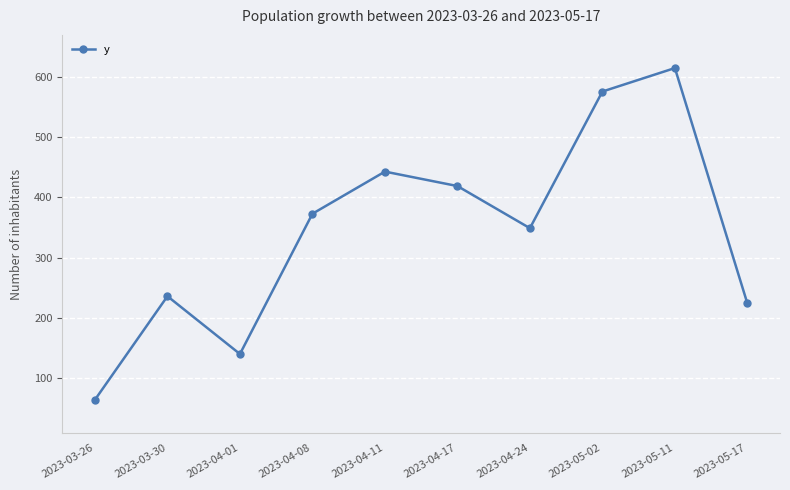

Rank the categories by value from lowest to highest.

2023-03-26, 2023-04-01, 2023-05-17, 2023-03-30, 2023-04-24, 2023-04-08, 2023-04-17, 2023-04-11, 2023-05-02, 2023-05-11